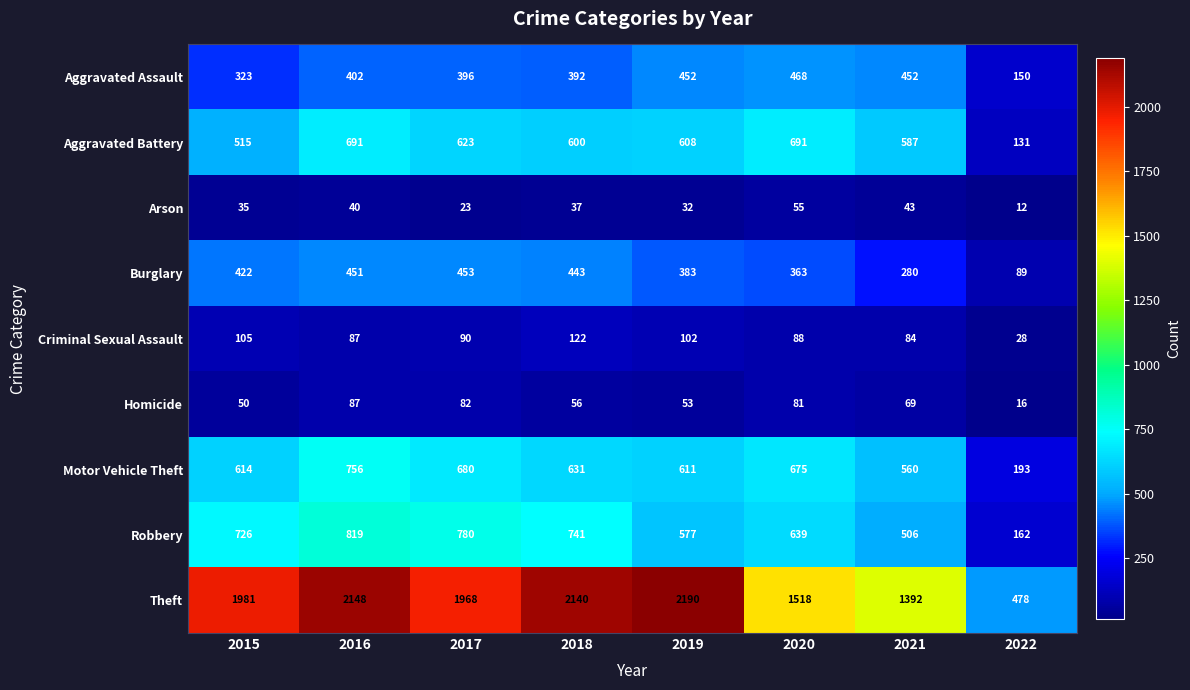

What is the sum of the Theft values at 2015 and 2020?

3499